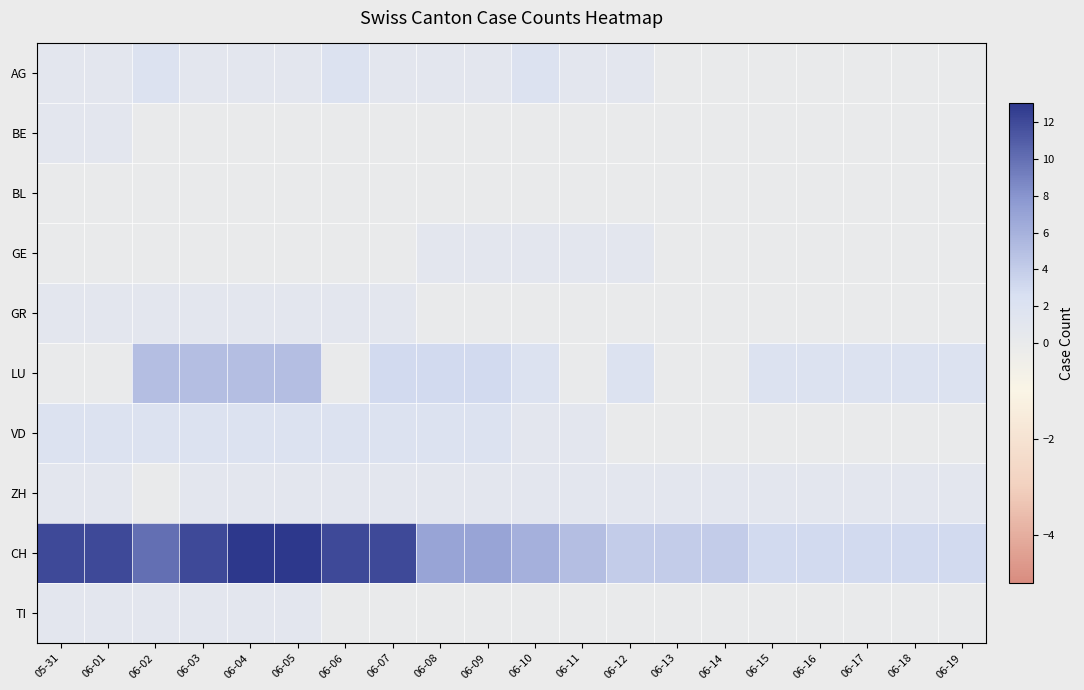

Reading left to right, list all the values displayed in this chart.

AG: 05-31=1	06-01=1	06-02=2	06-03=1	06-04=1	06-05=1	06-06=2	06-07=1	06-08=1	06-09=1	06-10=2	06-11=1	06-12=1	06-13=0	06-14=0	06-15=0	06-16=0	06-17=0	06-18=0	06-19=0
BE: 05-31=1	06-01=1	06-02=0	06-03=0	06-04=0	06-05=0	06-06=0	06-07=0	06-08=0	06-09=0	06-10=0	06-11=0	06-12=0	06-13=0	06-14=0	06-15=0	06-16=0	06-17=0	06-18=0	06-19=0
BL: 05-31=0	06-01=0	06-02=0	06-03=0	06-04=0	06-05=0	06-06=0	06-07=0	06-08=0	06-09=0	06-10=0	06-11=0	06-12=0	06-13=0	06-14=0	06-15=0	06-16=0	06-17=0	06-18=0	06-19=0
GE: 05-31=0	06-01=0	06-02=0	06-03=0	06-04=0	06-05=0	06-06=0	06-07=0	06-08=1	06-09=1	06-10=1	06-11=1	06-12=1	06-13=0	06-14=0	06-15=0	06-16=0	06-17=0	06-18=0	06-19=0
GR: 05-31=1	06-01=1	06-02=1	06-03=1	06-04=1	06-05=1	06-06=1	06-07=1	06-08=0	06-09=0	06-10=0	06-11=0	06-12=0	06-13=0	06-14=0	06-15=0	06-16=0	06-17=0	06-18=0	06-19=0
LU: 05-31=0	06-01=0	06-02=5	06-03=5	06-04=5	06-05=5	06-06=0	06-07=3	06-08=3	06-09=3	06-10=2	06-11=0	06-12=2	06-13=0	06-14=0	06-15=2	06-16=2	06-17=2	06-18=2	06-19=2
VD: 05-31=2	06-01=2	06-02=2	06-03=2	06-04=2	06-05=2	06-06=2	06-07=2	06-08=2	06-09=2	06-10=1	06-11=1	06-12=0	06-13=0	06-14=0	06-15=0	06-16=0	06-17=0	06-18=0	06-19=0
ZH: 05-31=1	06-01=1	06-02=0	06-03=1	06-04=1	06-05=1	06-06=1	06-07=1	06-08=1	06-09=1	06-10=1	06-11=1	06-12=1	06-13=1	06-14=1	06-15=1	06-16=1	06-17=1	06-18=1	06-19=1
CH: 05-31=12	06-01=12	06-02=10	06-03=12	06-04=13	06-05=13	06-06=12	06-07=12	06-08=7	06-09=7	06-10=6	06-11=5	06-12=4	06-13=4	06-14=4	06-15=3	06-16=3	06-17=3	06-18=3	06-19=3
TI: 05-31=1	06-01=1	06-02=1	06-03=1	06-04=1	06-05=1	06-06=0	06-07=0	06-08=0	06-09=0	06-10=0	06-11=0	06-12=0	06-13=0	06-14=0	06-15=0	06-16=0	06-17=0	06-18=0	06-19=0